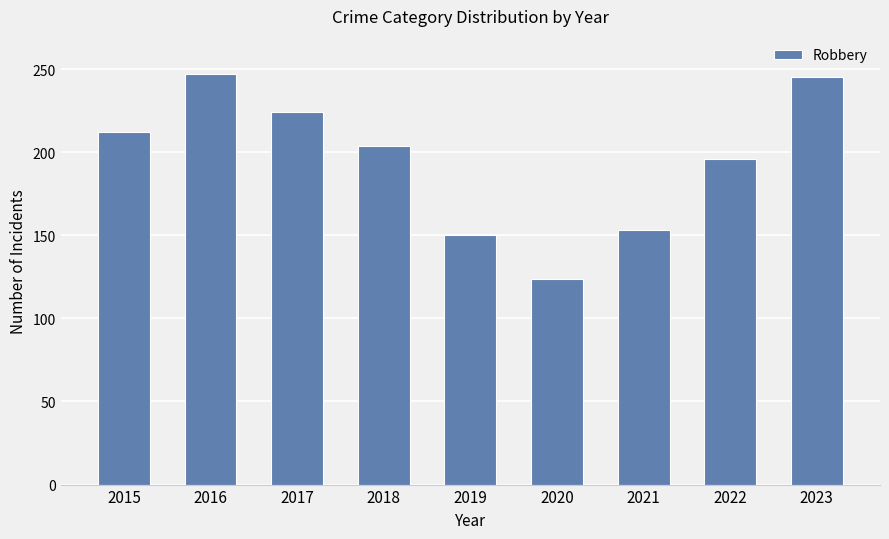

What is the change in value from 2017 to 2020?

-100